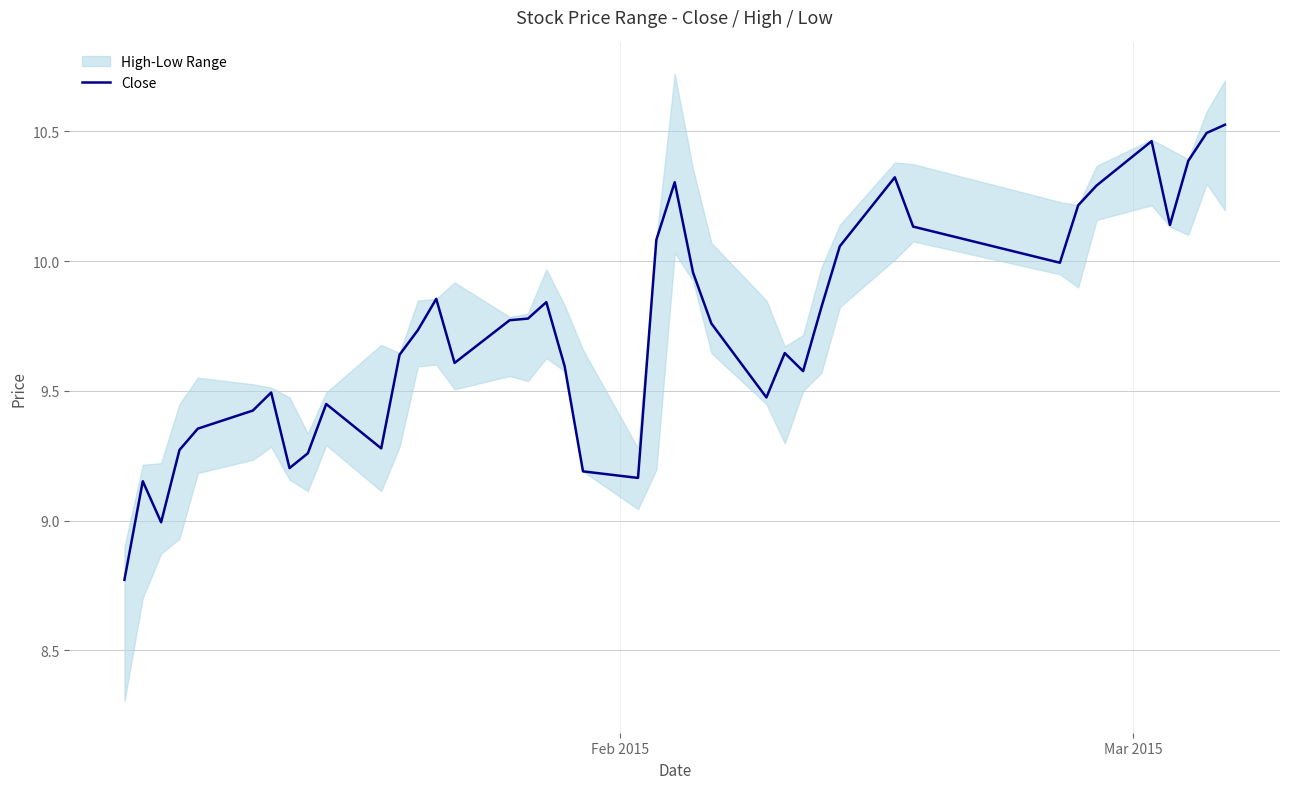

What is the value of the 4th point from the left?

9.3